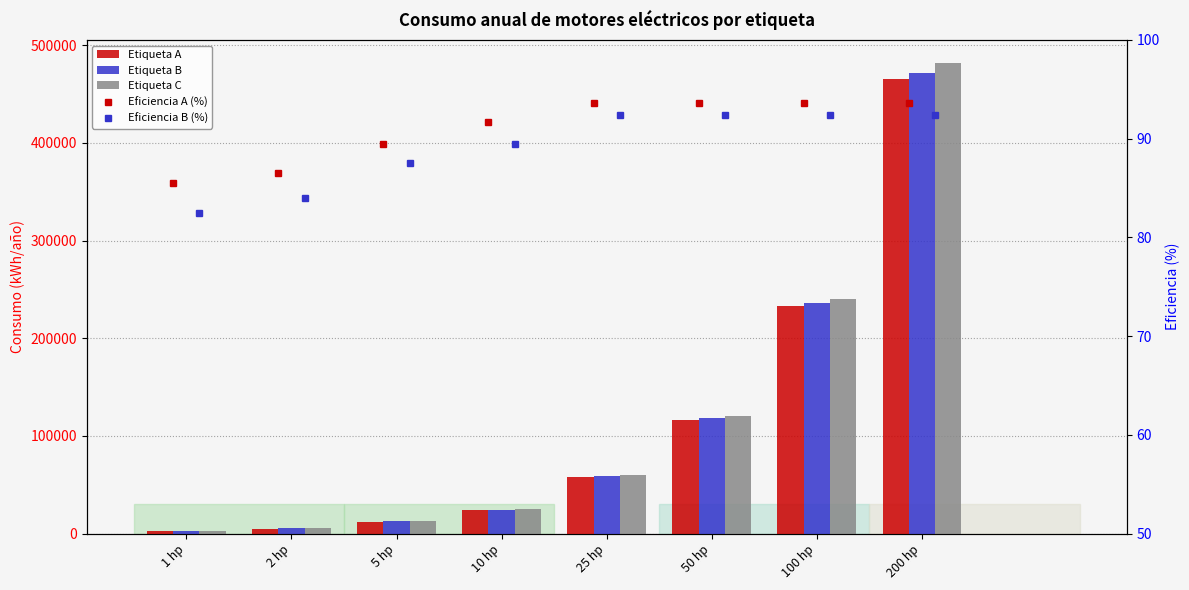

Reading left to right, what are all the values shown in this chart?

Etiqueta A: 2547.7	5036.6	12169.4	23754.8	58181.6	116363.2	232726.5	465453.0
Etiqueta B: 2640.4	5186.5	12447.5	24338.8	58937.2	117874.5	235748.9	471497.8
Etiqueta C: 2792.7	5345.6	12813.6	24895.1	60174.6	120349.2	240698.3	481396.7
Eficiencia A (%): 85.5	86.5	89.5	91.7	93.6	93.6	93.6	93.6
Eficiencia B (%): 82.5	84.0	87.5	89.5	92.4	92.4	92.4	92.4